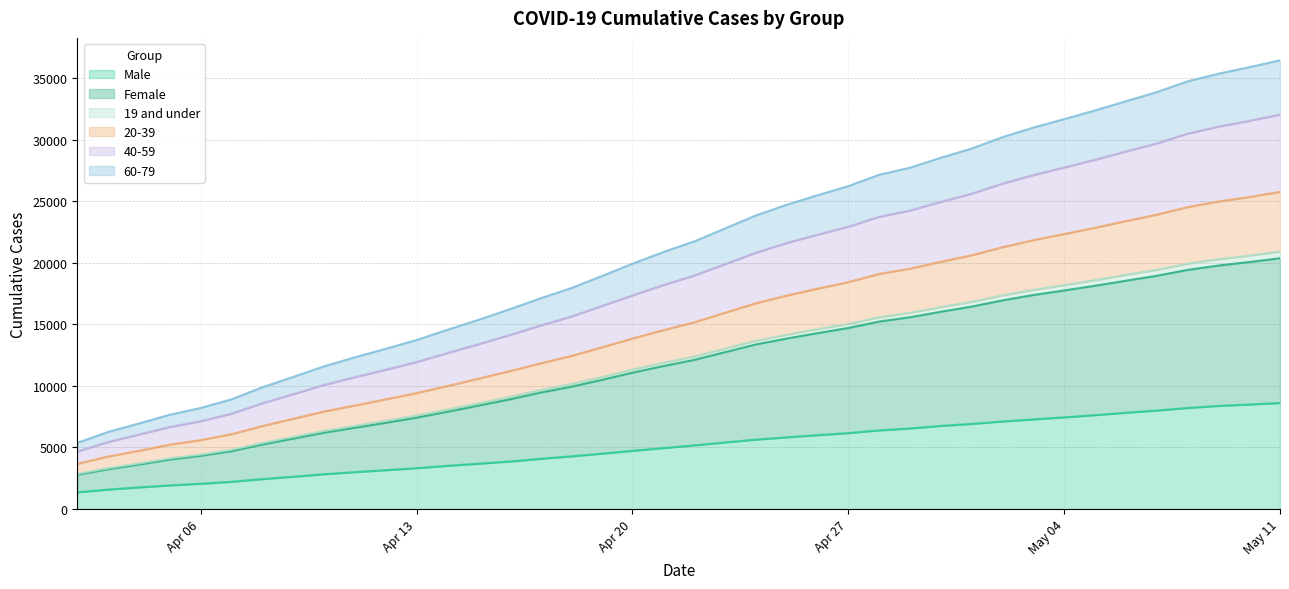

What is the difference between the highest and lowest values at 2020-05-10?

27419